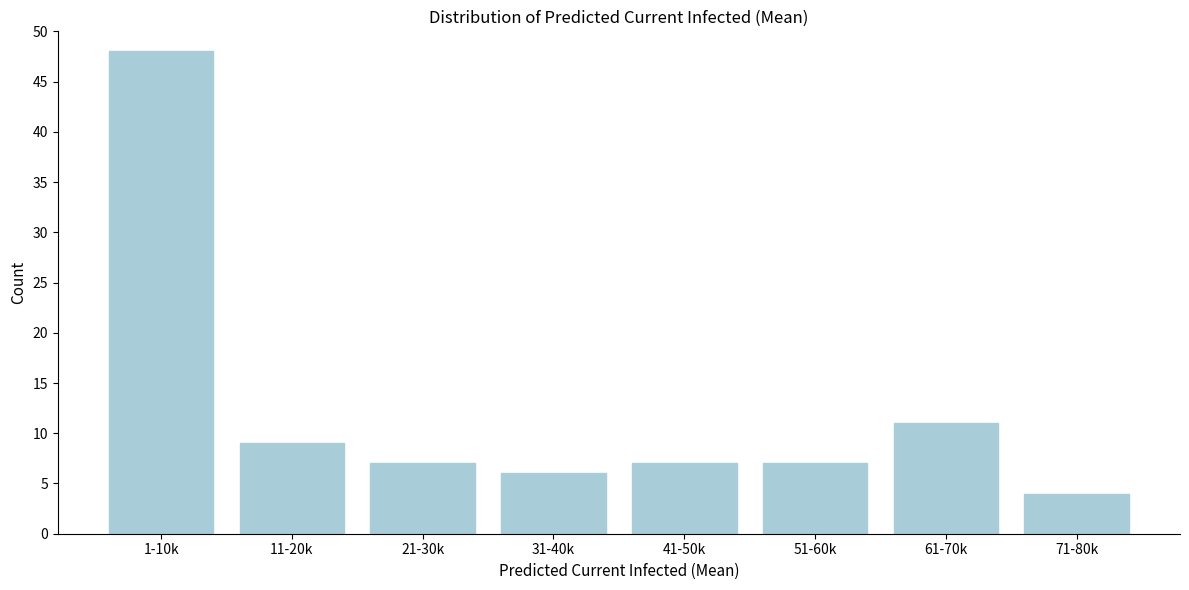

Reading left to right, transcribe all the data shown in this chart.

48	9	7	6	7	7	11	4